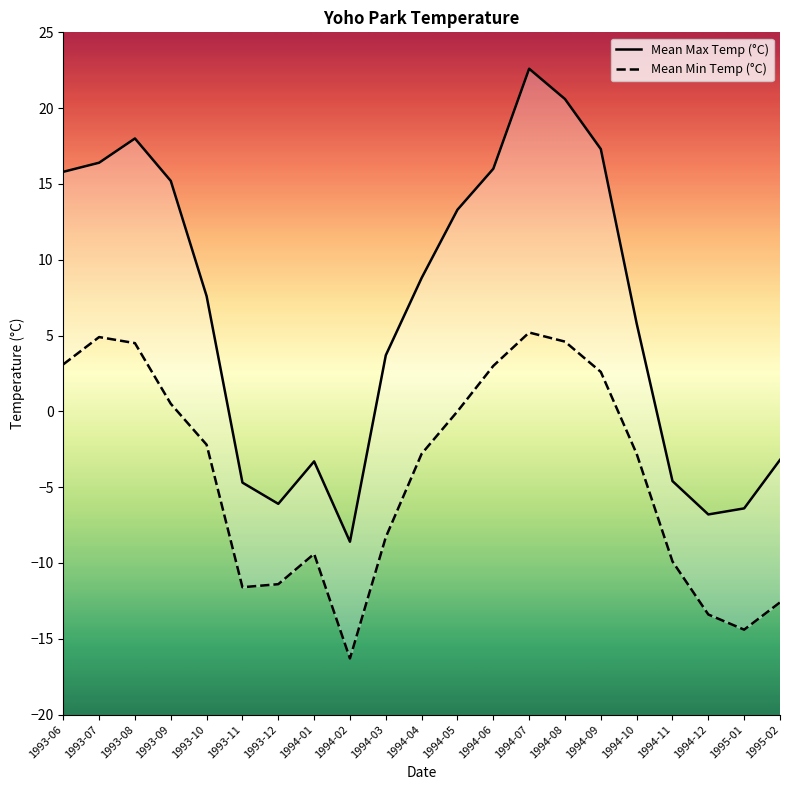

List the labels in order of Mean Min Temp (°C) value, smallest first.

1994-02, 1995-01, 1994-12, 1995-02, 1993-11, 1993-12, 1994-11, 1994-01, 1994-03, 1994-04, 1994-10, 1993-10, 1994-05, 1993-09, 1994-09, 1994-06, 1993-06, 1993-08, 1994-08, 1993-07, 1994-07